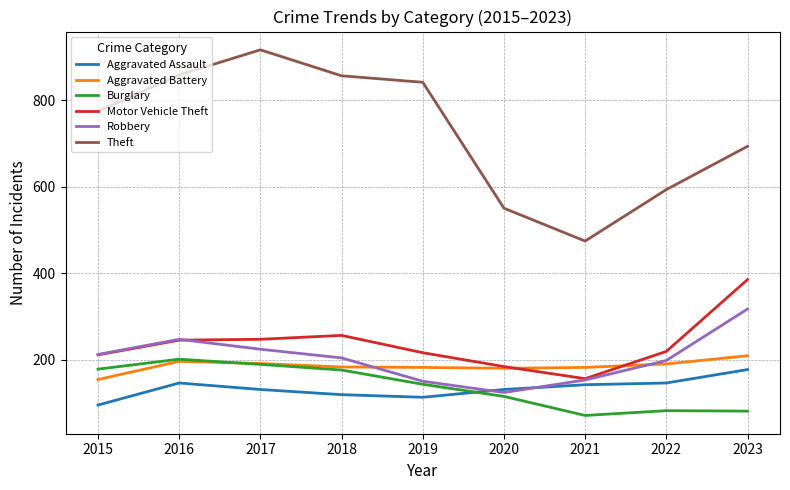

Is the value of Aggravated Battery at 2016 greater than the value of Theft at 2019?

No